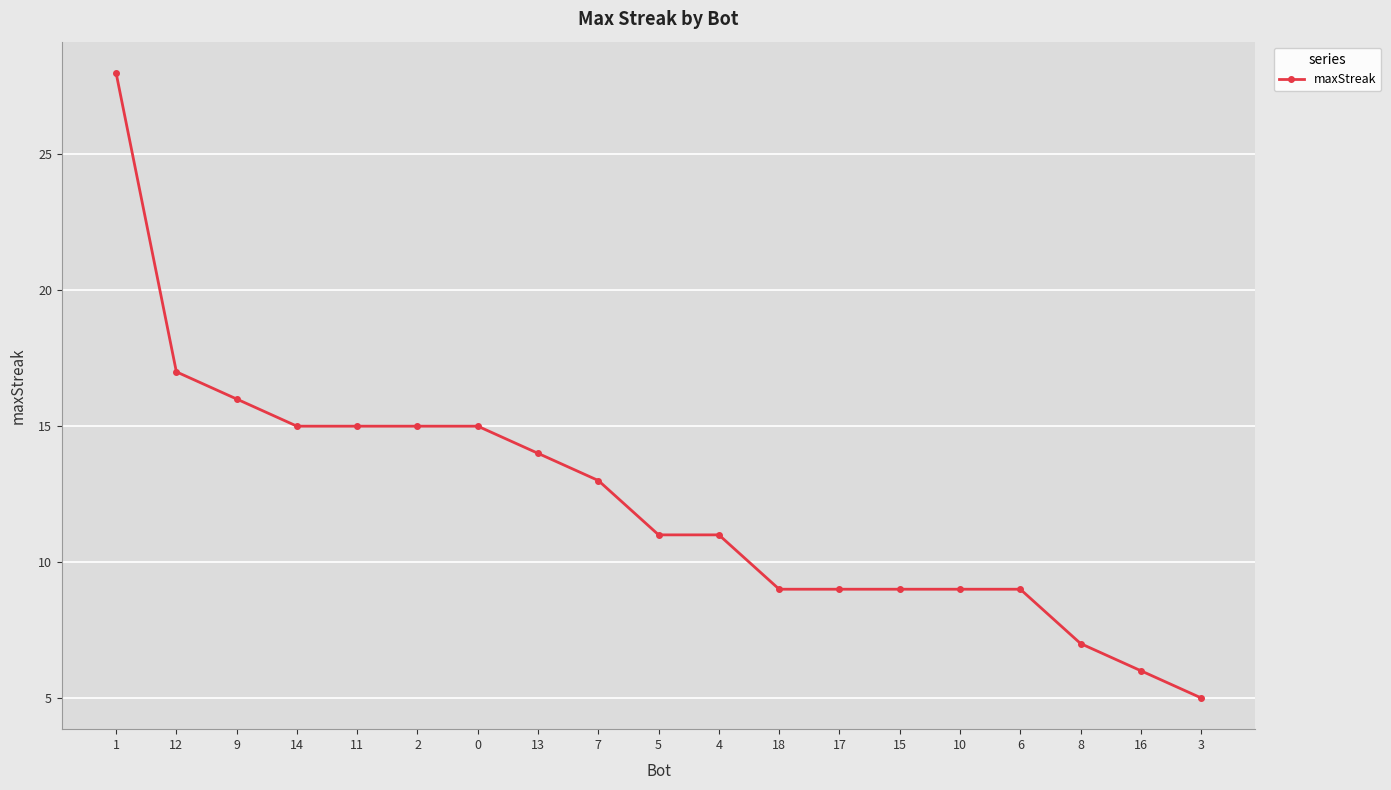

Which label corresponds to the smallest value in the chart?

3